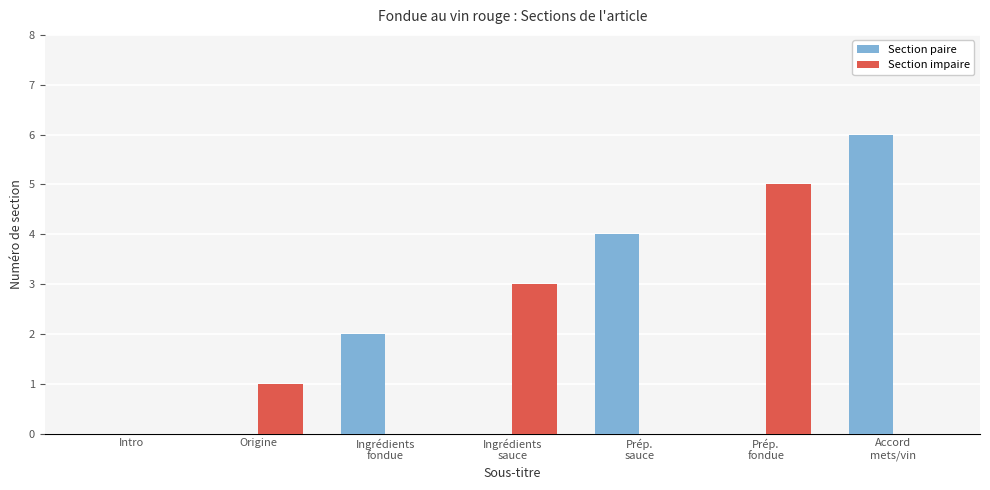

Is it true that Section impaire equals 0 at Prép.
sauce?

True